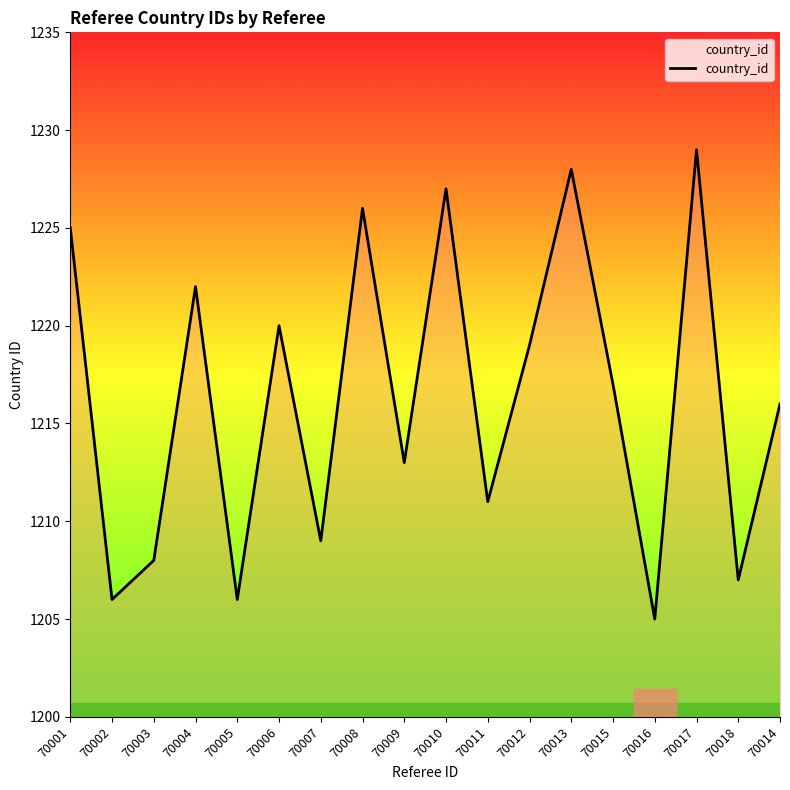

What position from the left is 70013?

13